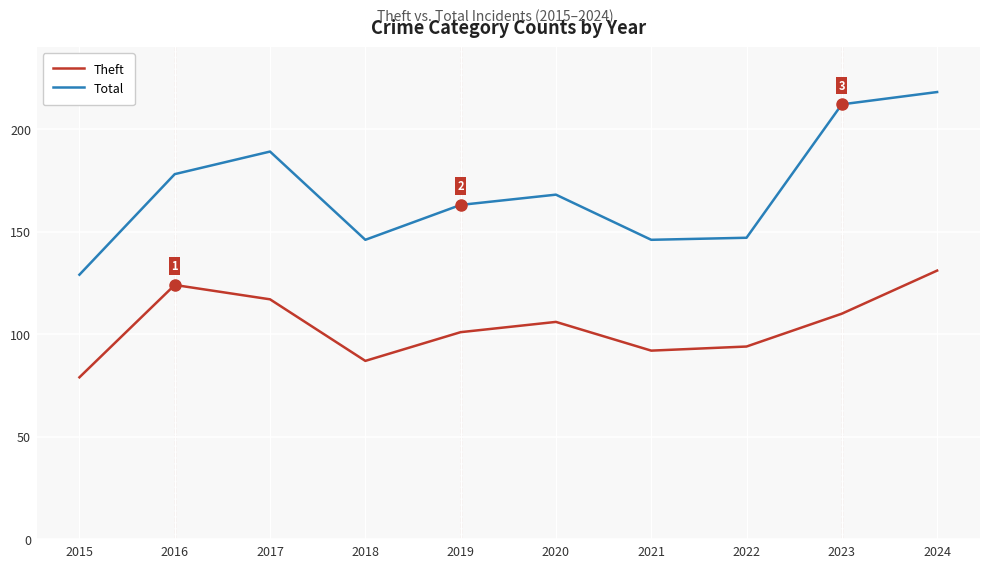

At which label does Theft first exceed 106?

2016